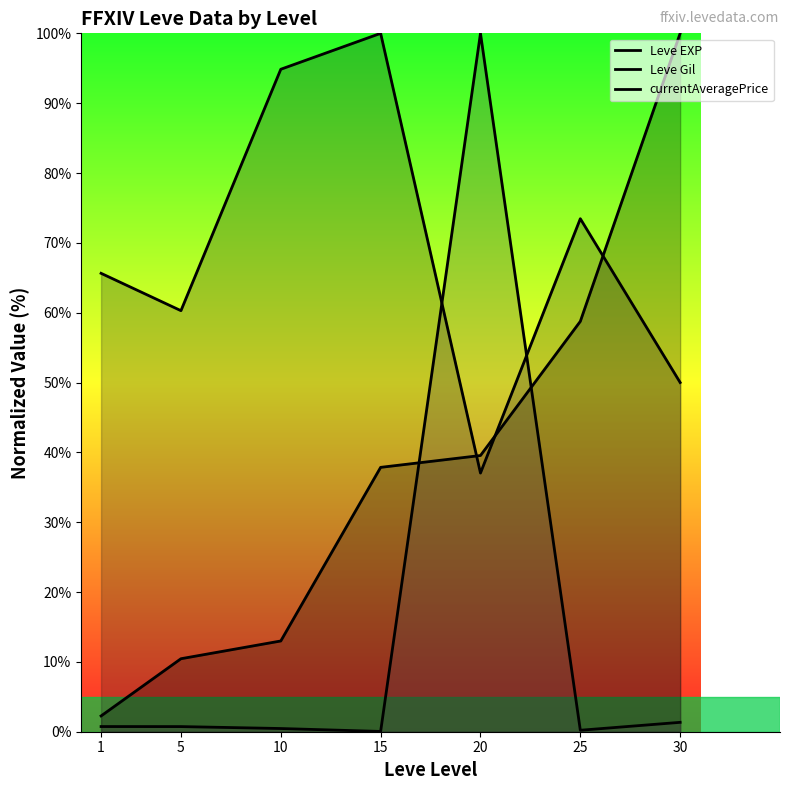

Reading left to right, transcribe all the data shown in this chart.

Leve EXP: 2.3	10.5	13.0	37.9	39.5	58.8	100.0
Leve Gil: 65.6	60.3	94.9	100.0	37.0	73.5	50.0
currentAveragePrice: 0.7	0.7	0.5	0.0	100.0	0.2	1.3